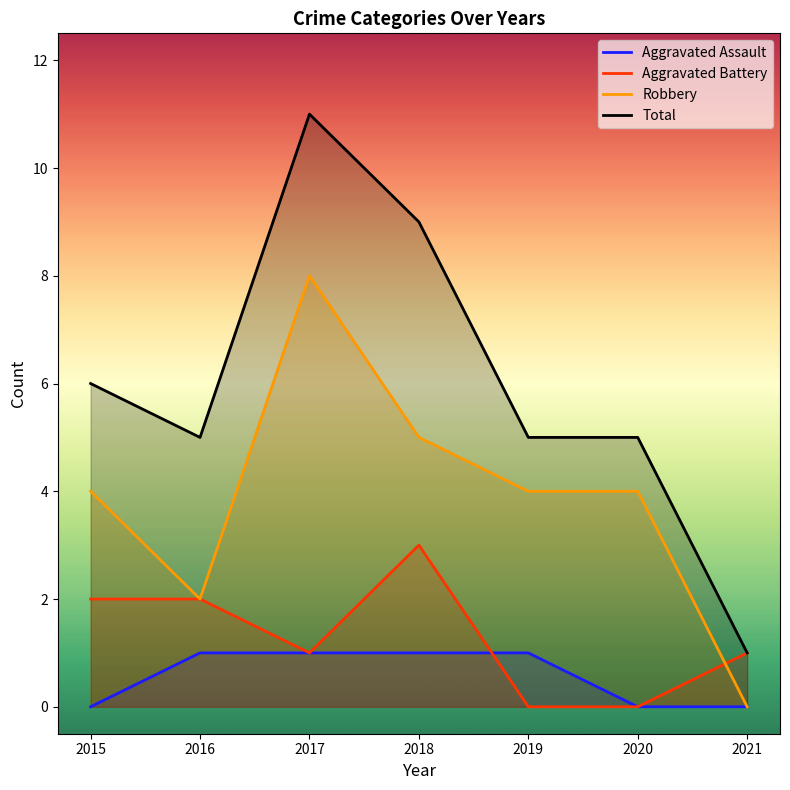

True or false: Aggravated Battery has a value of 0 at 2020.

True